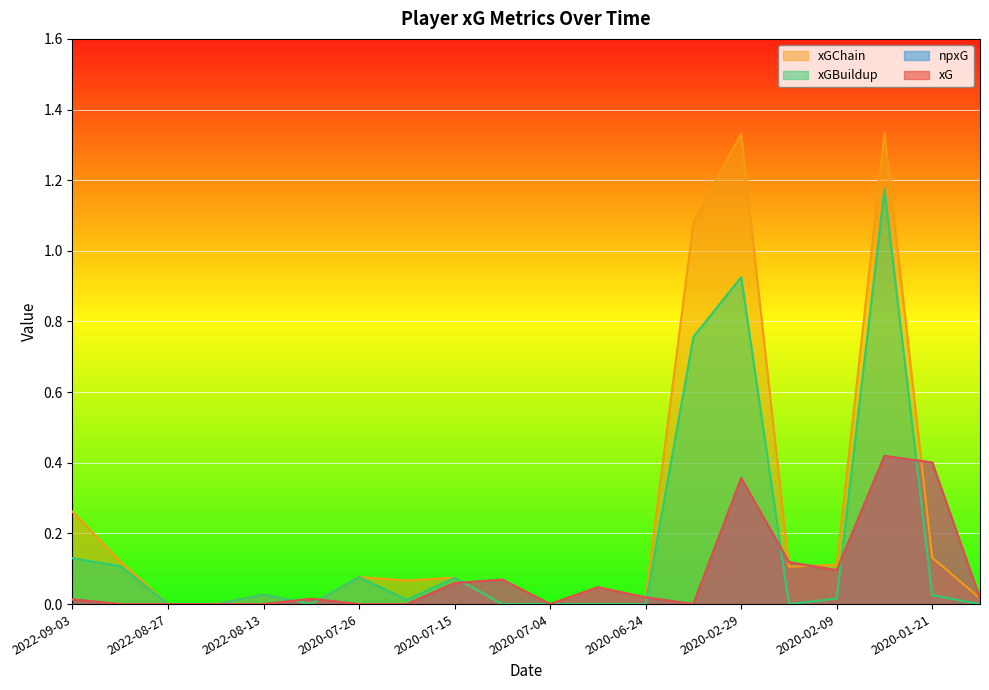

Which has a higher value, 2020-02-09 or 2020-07-12?

2020-02-09